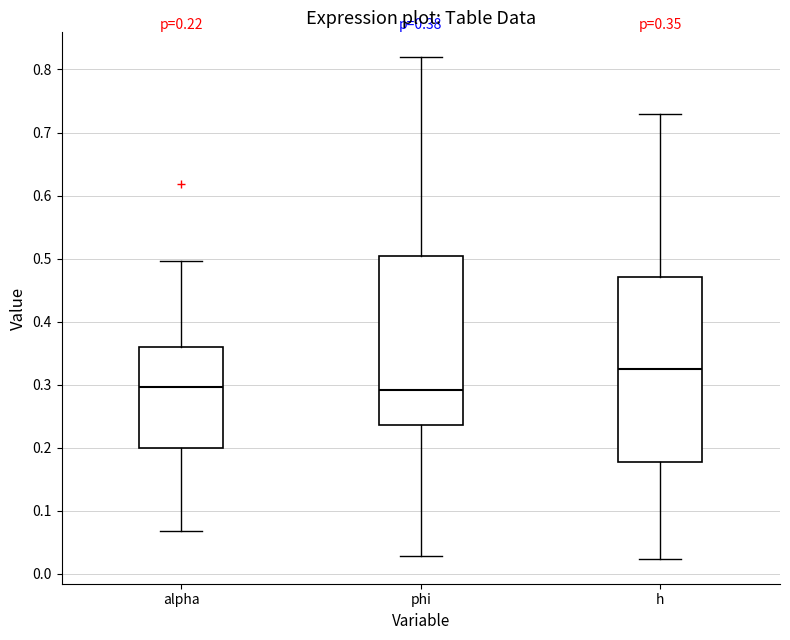

Which box is the tallest, from its lower edge to its upper edge?

h